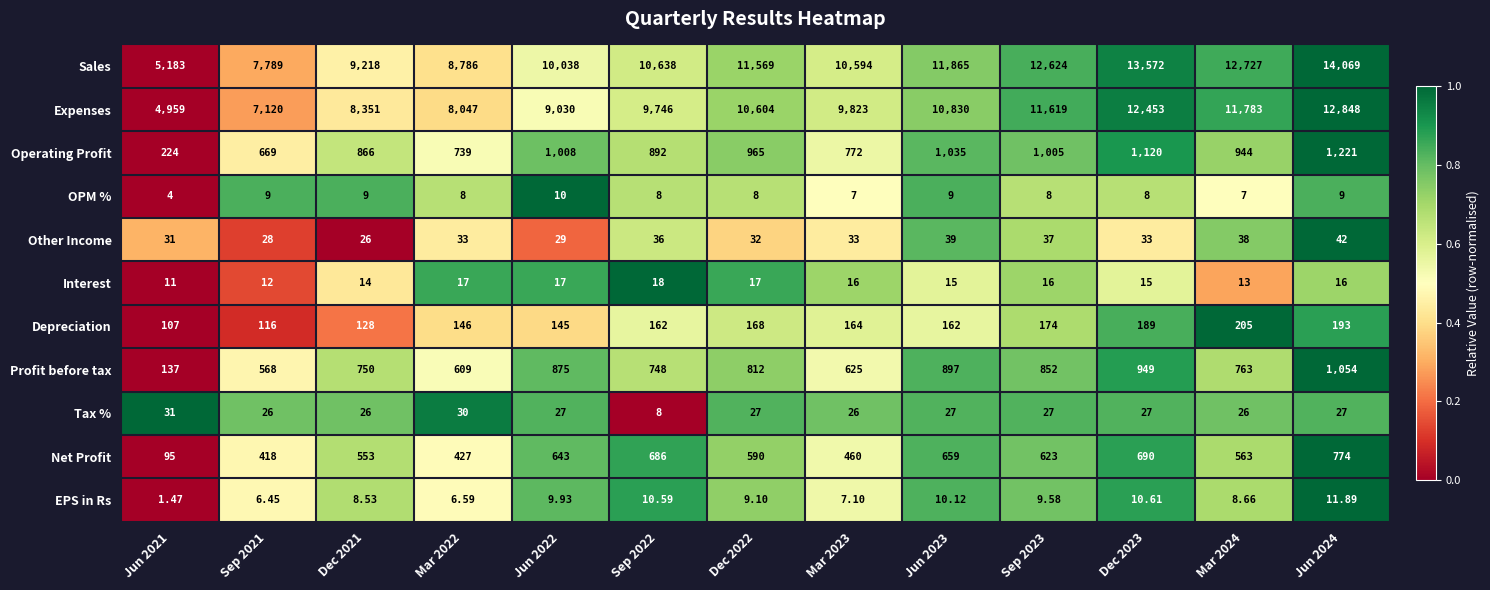

How many values in the Net Profit series are below 590?

6